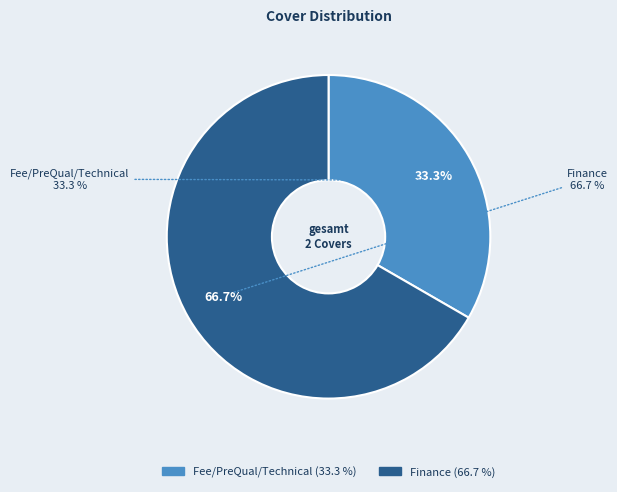

How many segments does this pie chart have?

2